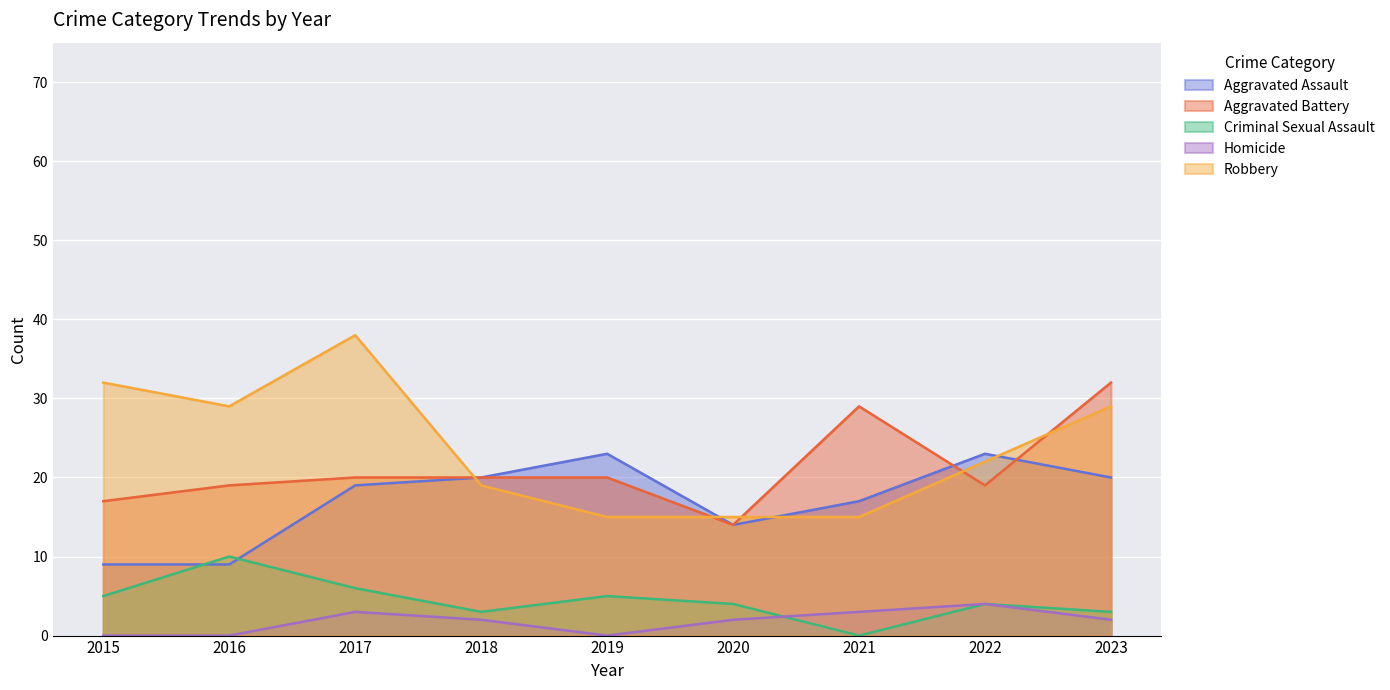

What is the total value across all series at 2021?

64